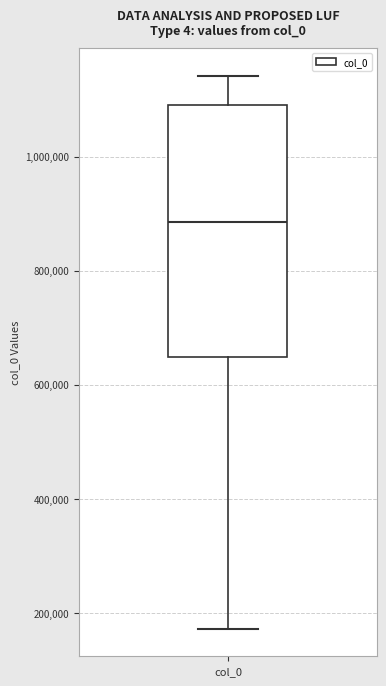

Where does the lower whisker of the box for col_0 end on the y-axis? The values are not printed on the chart, so give them approximately, as read against the axis.

180000